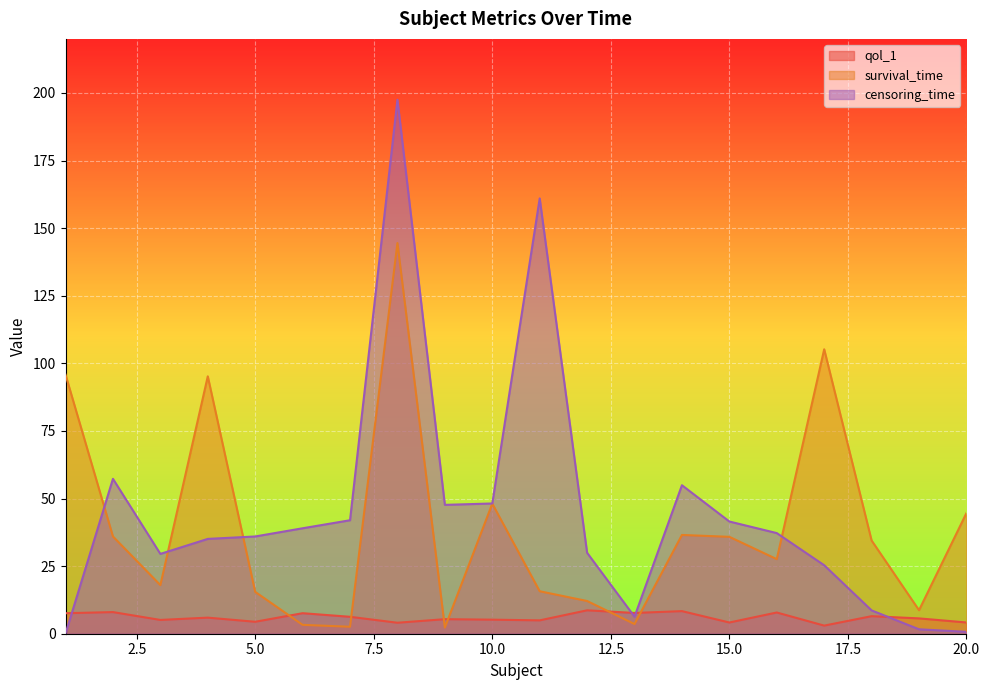

What is the smallest value displayed?

0.1